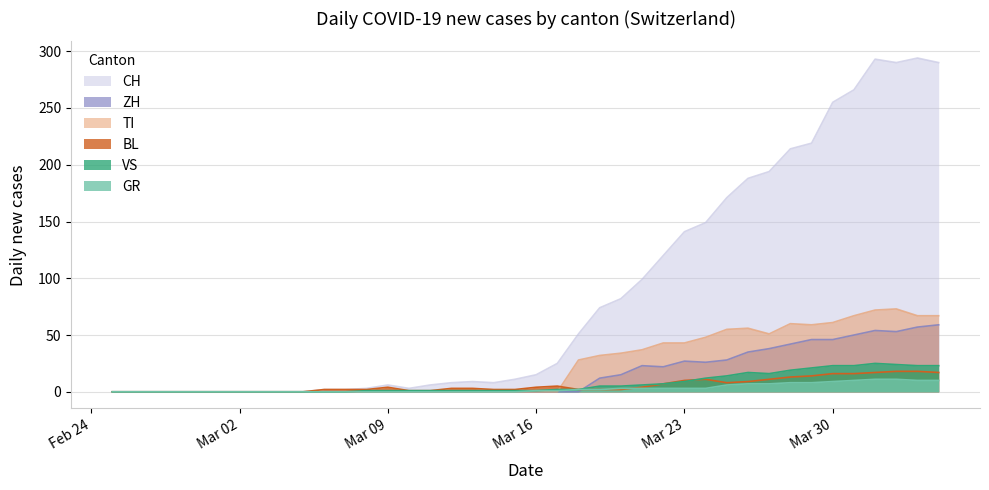

Where is VS nearest to the value 12?

2020-03-24